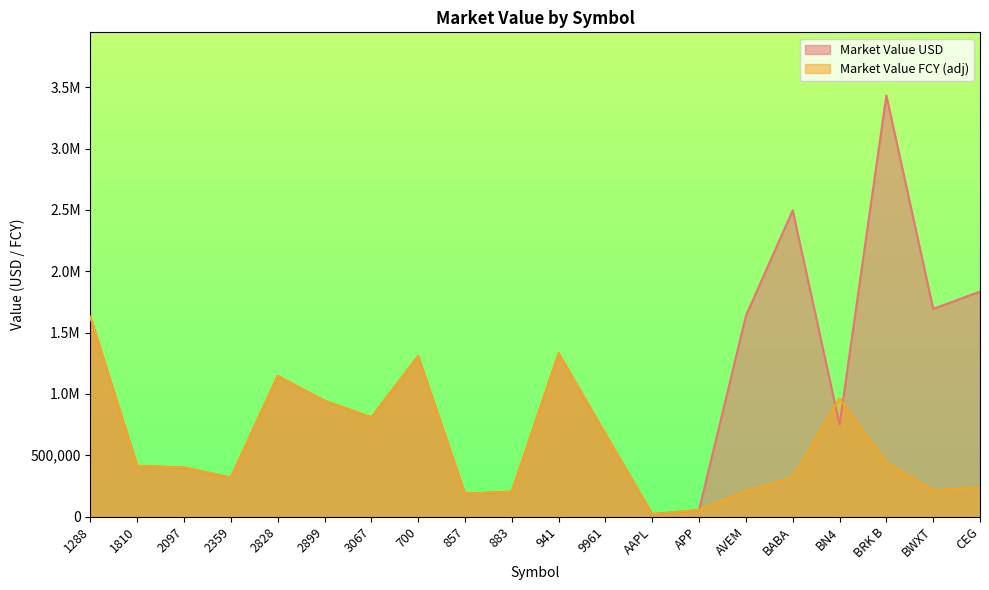

Reading right to left, extract all data points from this chart.

1834200.0	1693440.0	3432708.0	749880.0	2496151.0	1635776.0	54067.5	19564.0	672672.0	1330820.4	202611.9	186819.4	1308398.0	808964.5	943677.3	1146345.2	318697.5	400163.4	412776.0	1628156.7